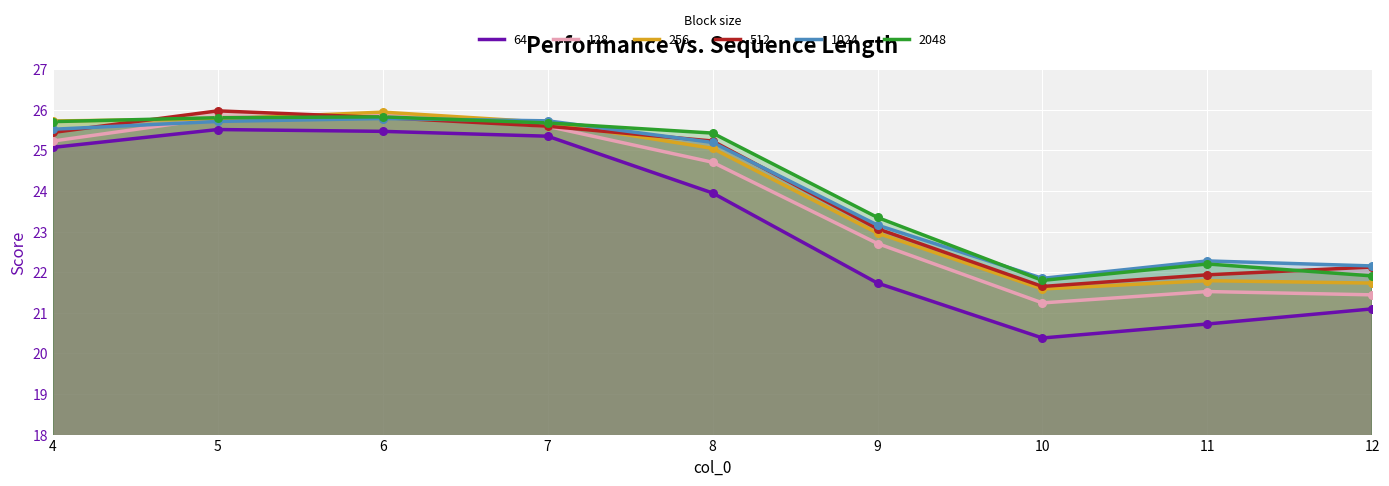

Which series contains the lowest Y value?

64